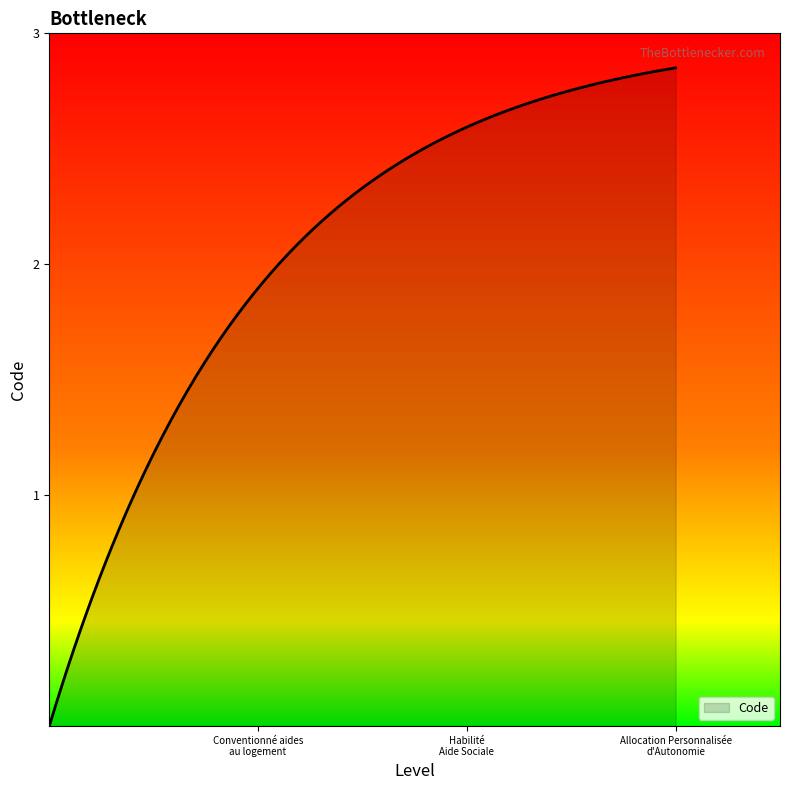

How many lines are shown in the chart?

1